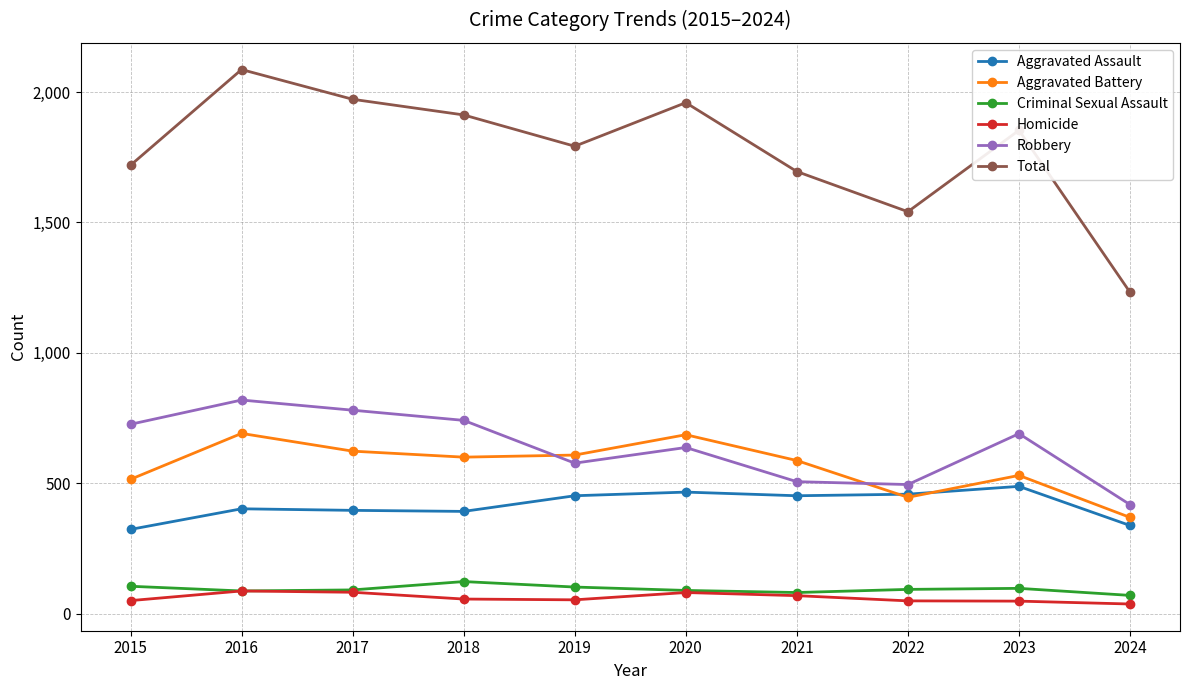

What is the difference between the second highest and second lowest values in the Criminal Sexual Assault series?

24